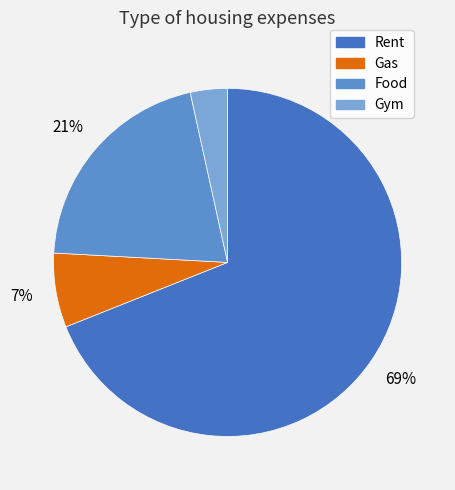

Which has a higher value, Food or Rent?

Rent